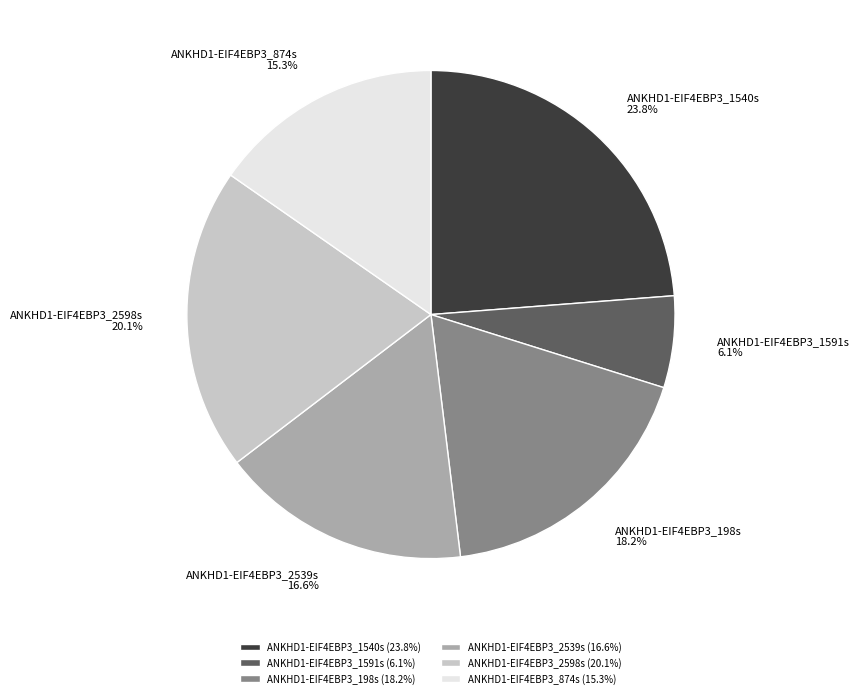

To the nearest percent, what is the difference between the ANKHD1-EIF4EBP3_2539s and ANKHD1-EIF4EBP3_198s slice percentages?

2%